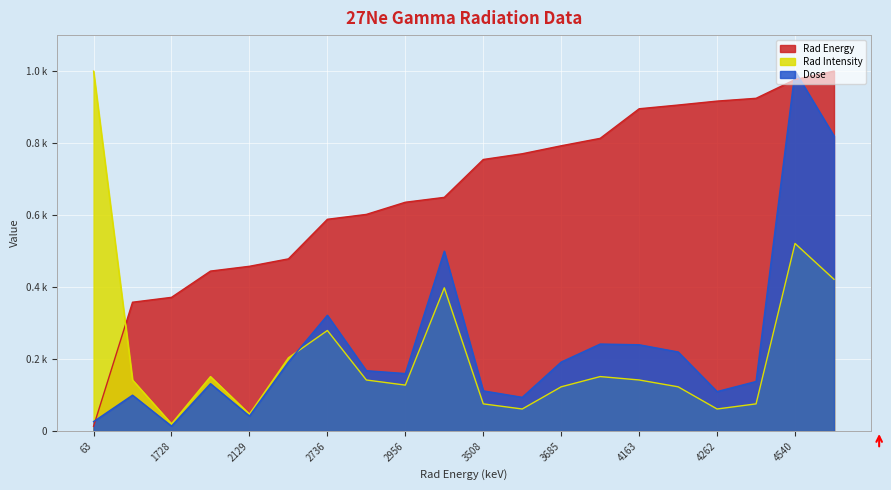

Does the chart display data point markers on the line(s)?

No